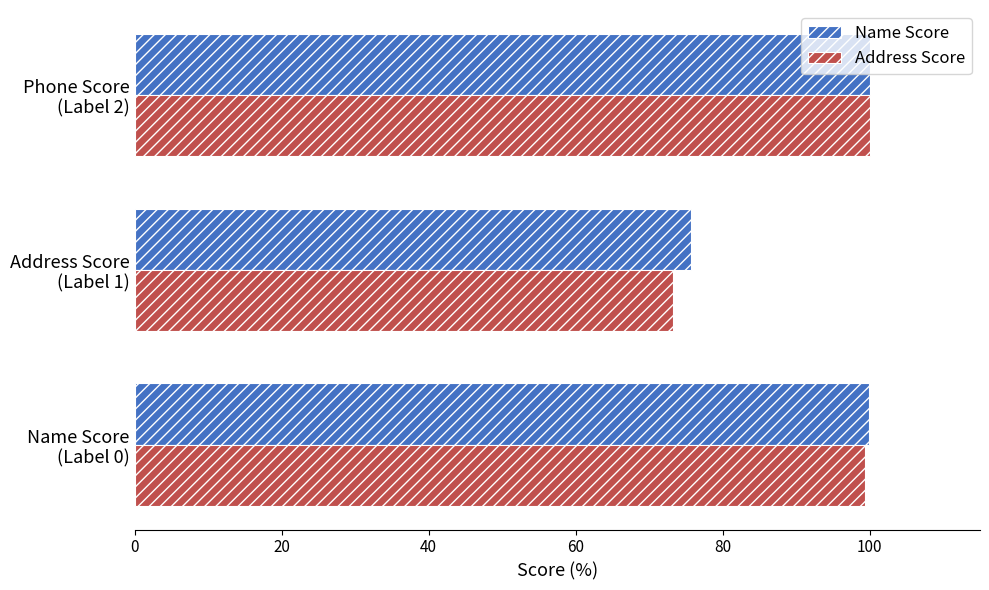

What is the difference between the maximum and minimum values in the Address Score series?

26.8